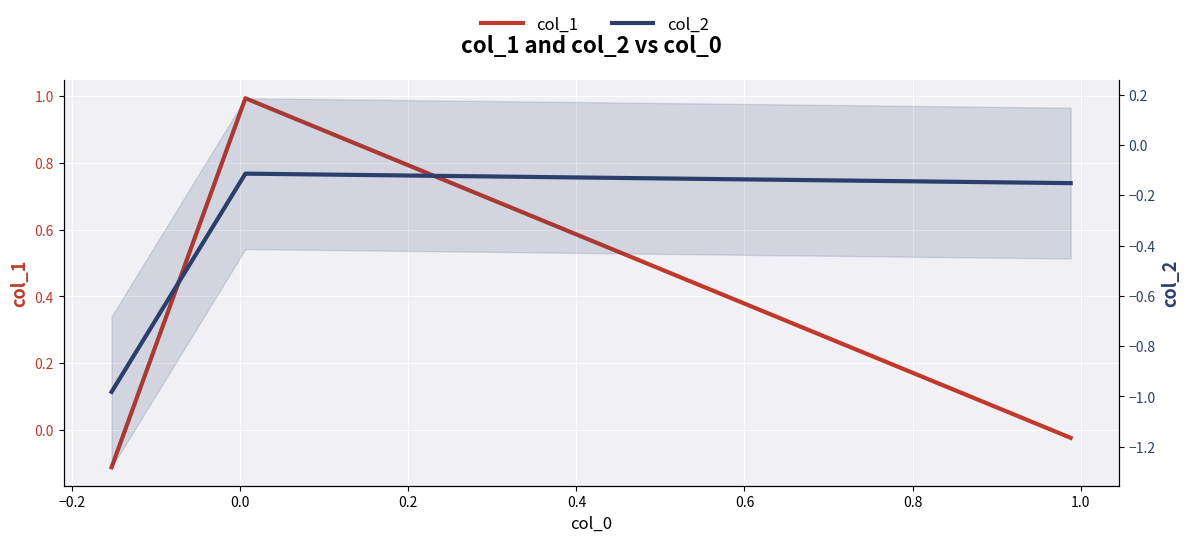

How many lines are shown in the chart?

2